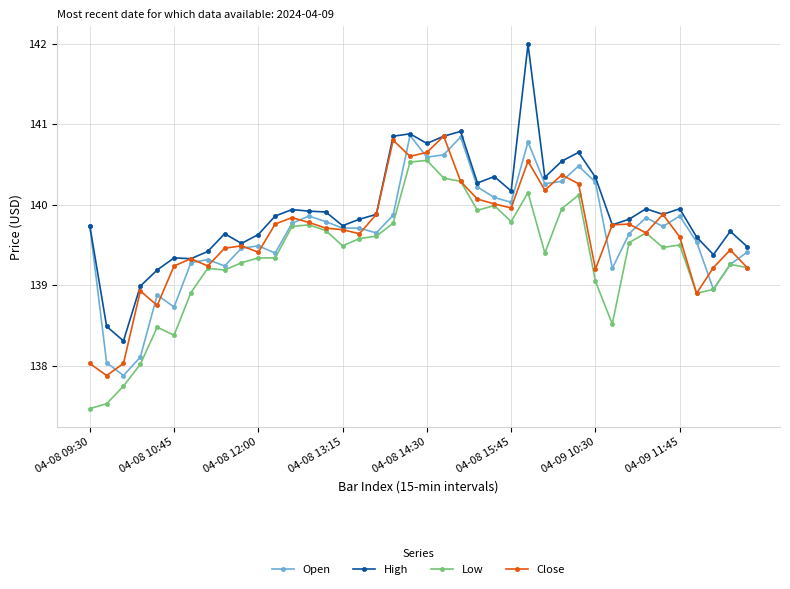

Which series has the widest spread of values?

High